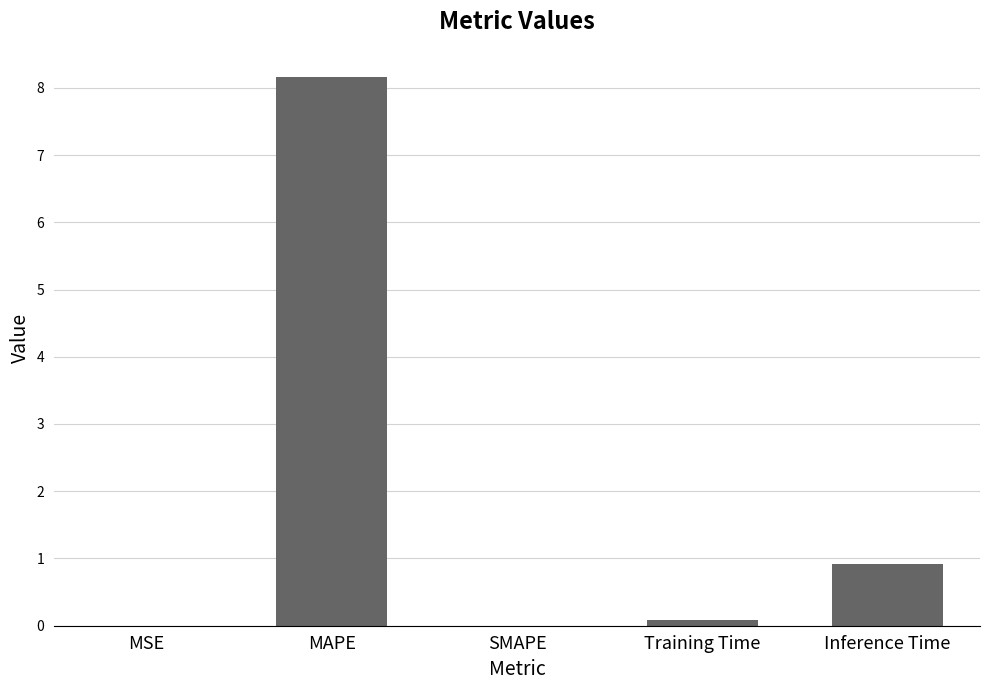

True or false: the data shows 0.6 at Inference Time.

False